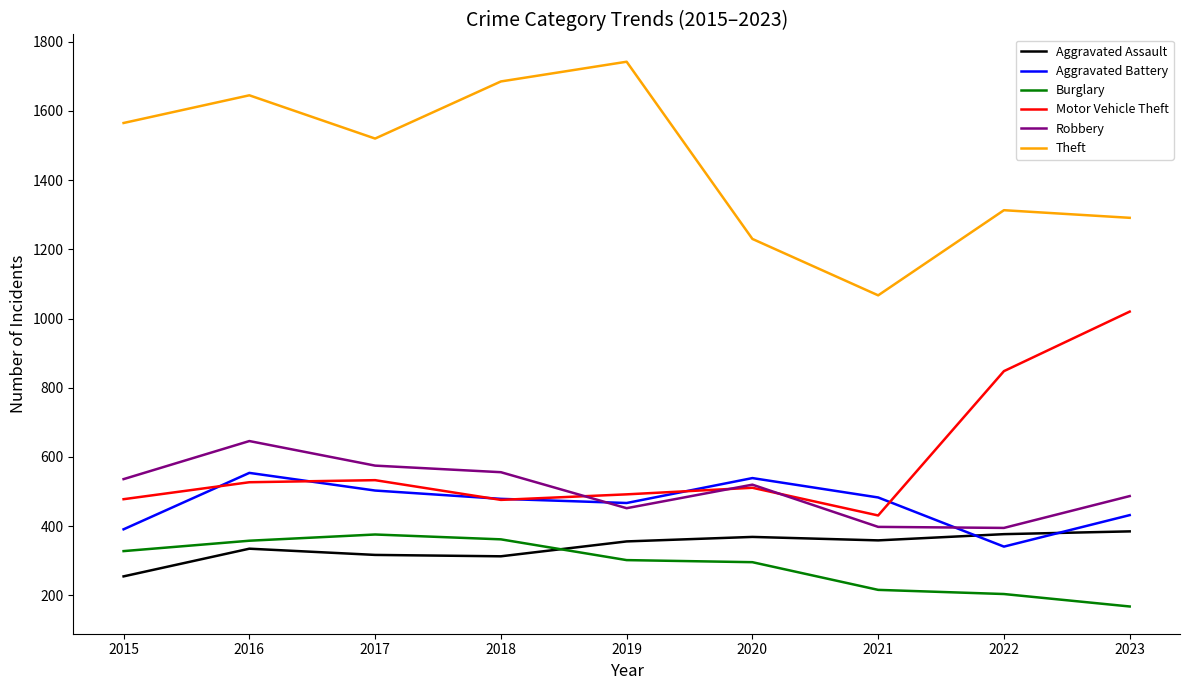

Where is the first local minimum for Theft?

2017